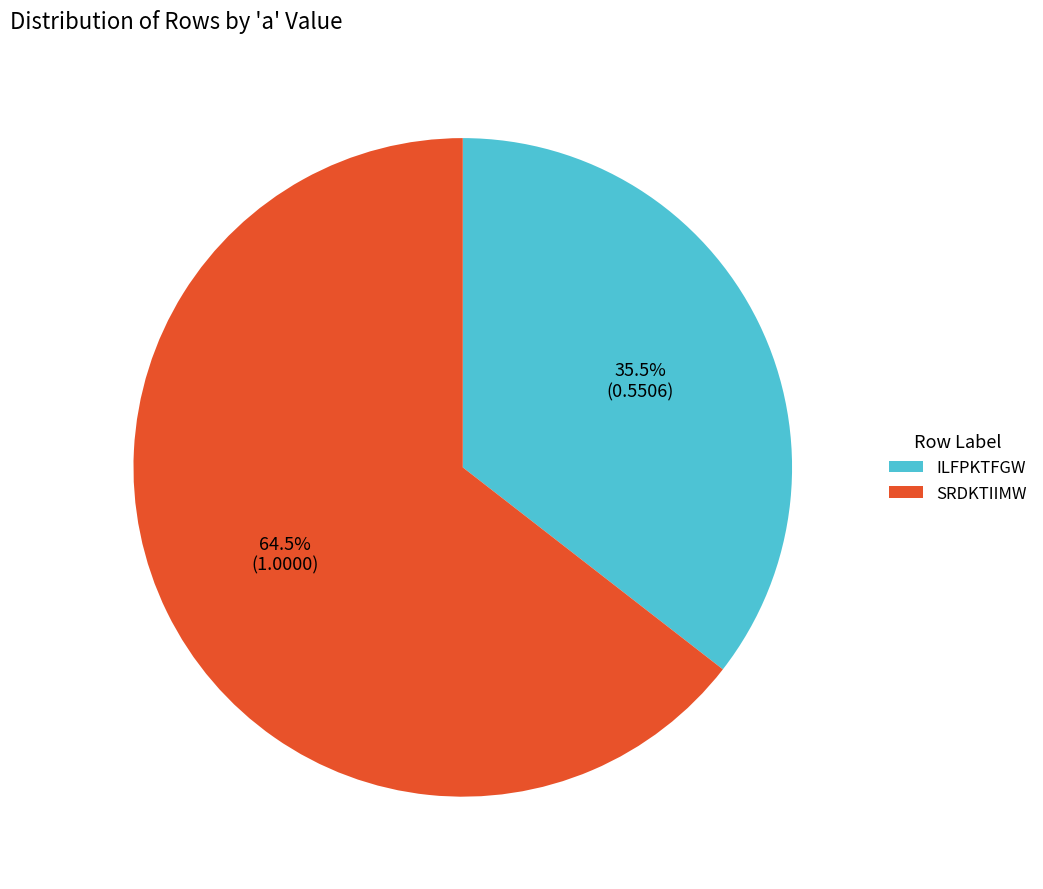

Which category has the biggest portion of the pie?

SRDKTIIMW